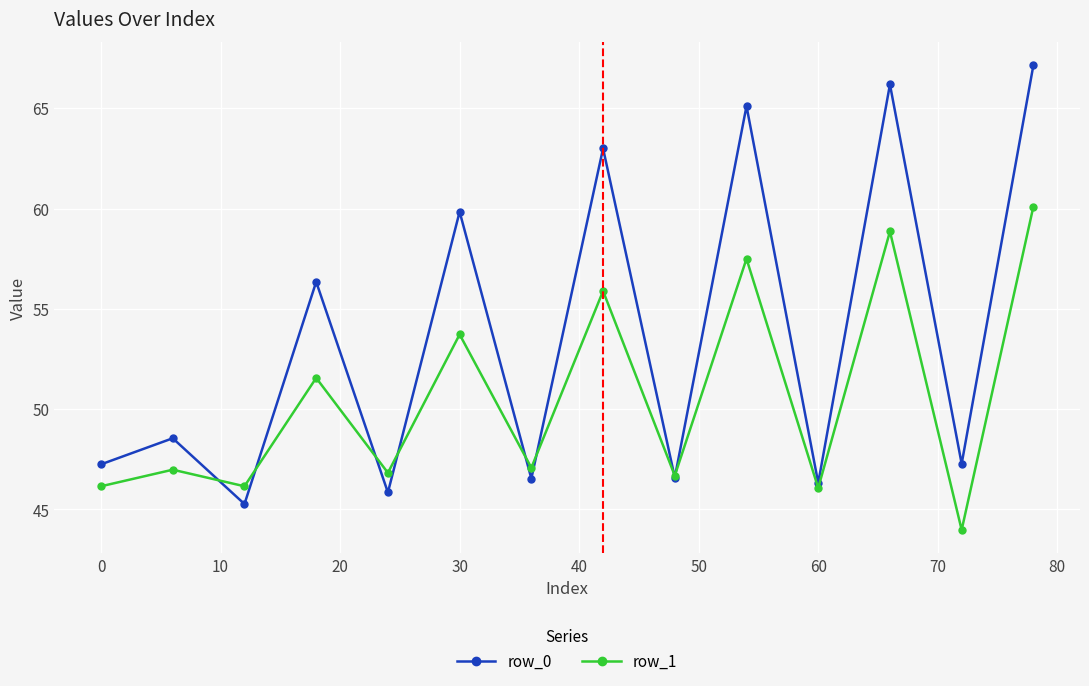

What is the value of the row_1 point at the 12th from the left?

58.9